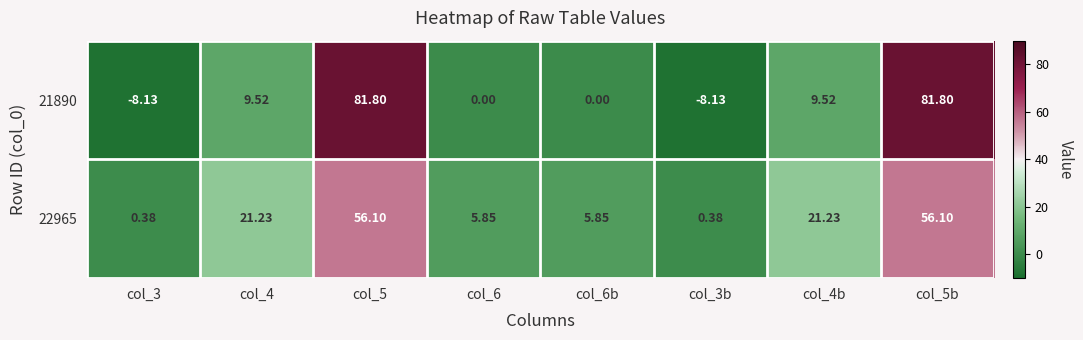

Is the value of 21890 at col_5b greater than the value of 22965 at col_3b?

Yes